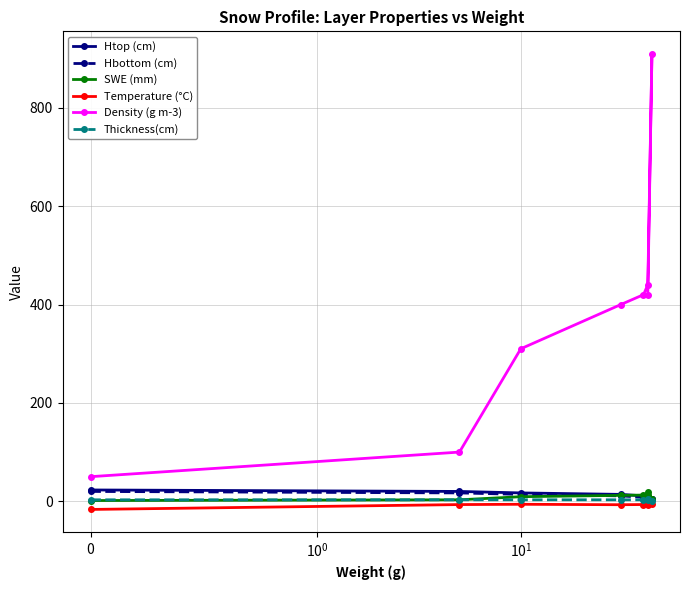

Rank the series by their maximum value, from lowest to highest.

Temperature (°C), Thickness(cm), SWE (mm), Hbottom (cm), Htop (cm), Density (g m-3)